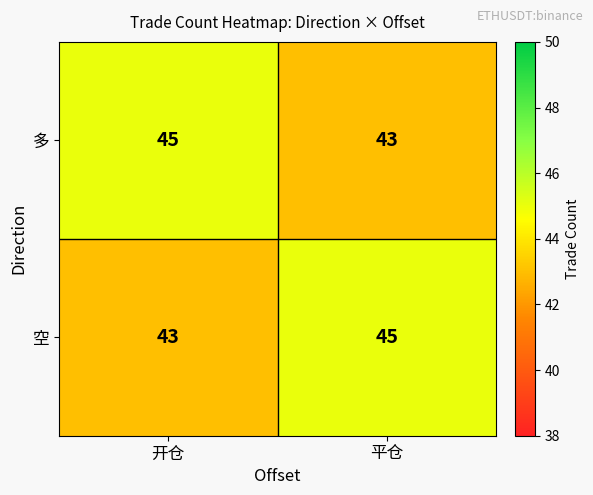

What is the approximate value of 多 at 平仓?

43